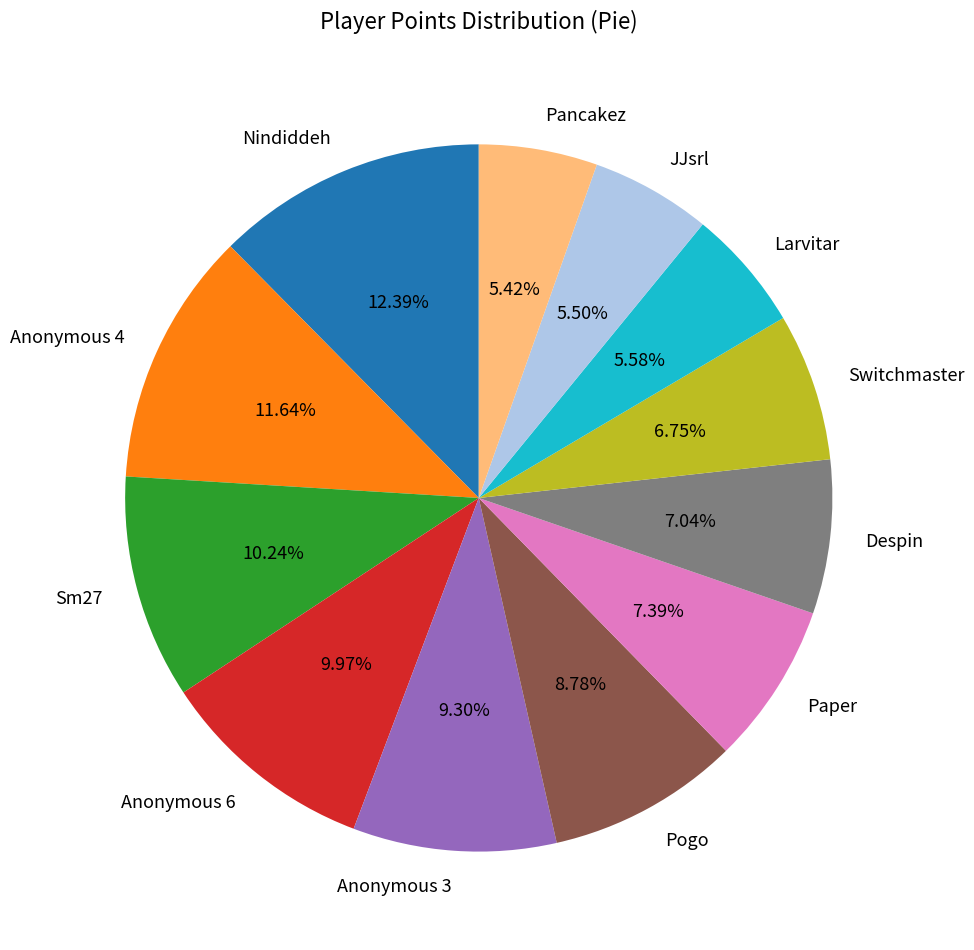

To the nearest percent, what is the average slice percentage?

8%